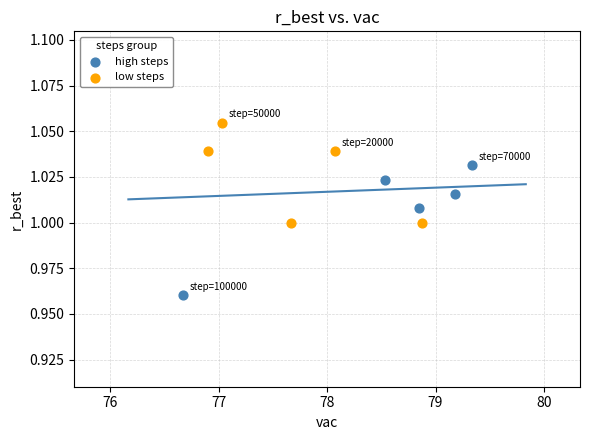

Which series has the widest spread of Y values?

high steps